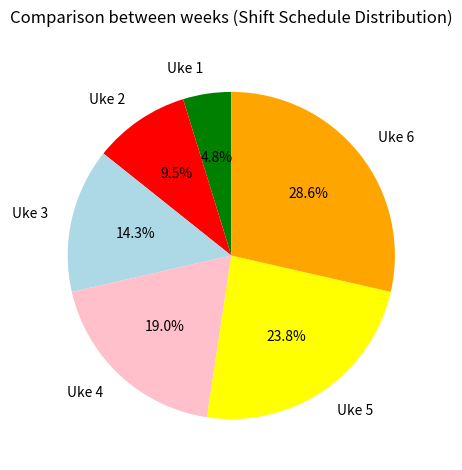

Rank the categories by value from lowest to highest.

Uke 1, Uke 2, Uke 3, Uke 4, Uke 5, Uke 6